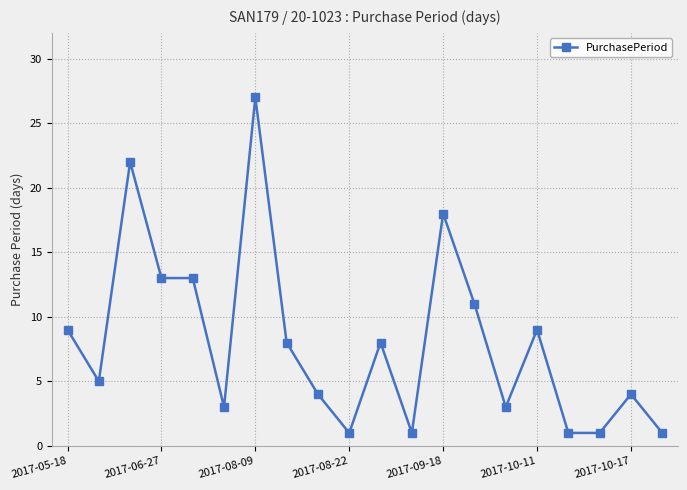

What is the minimum value shown in the chart?

1